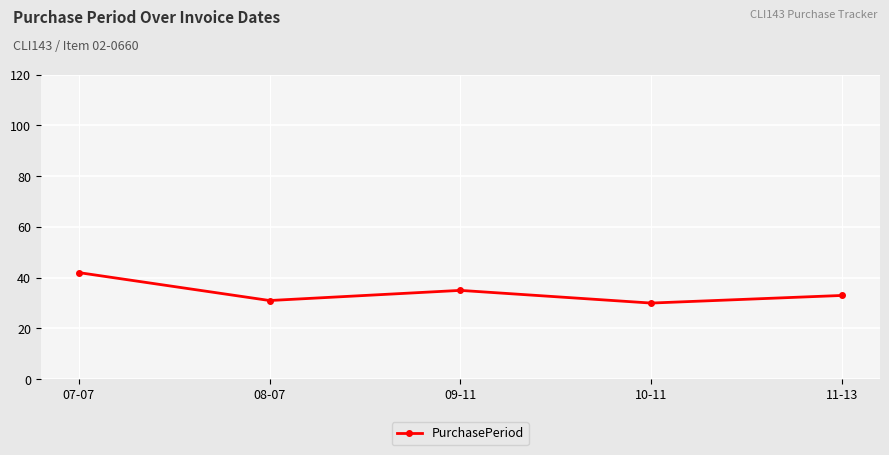

Does the chart have visible grid lines?

Yes